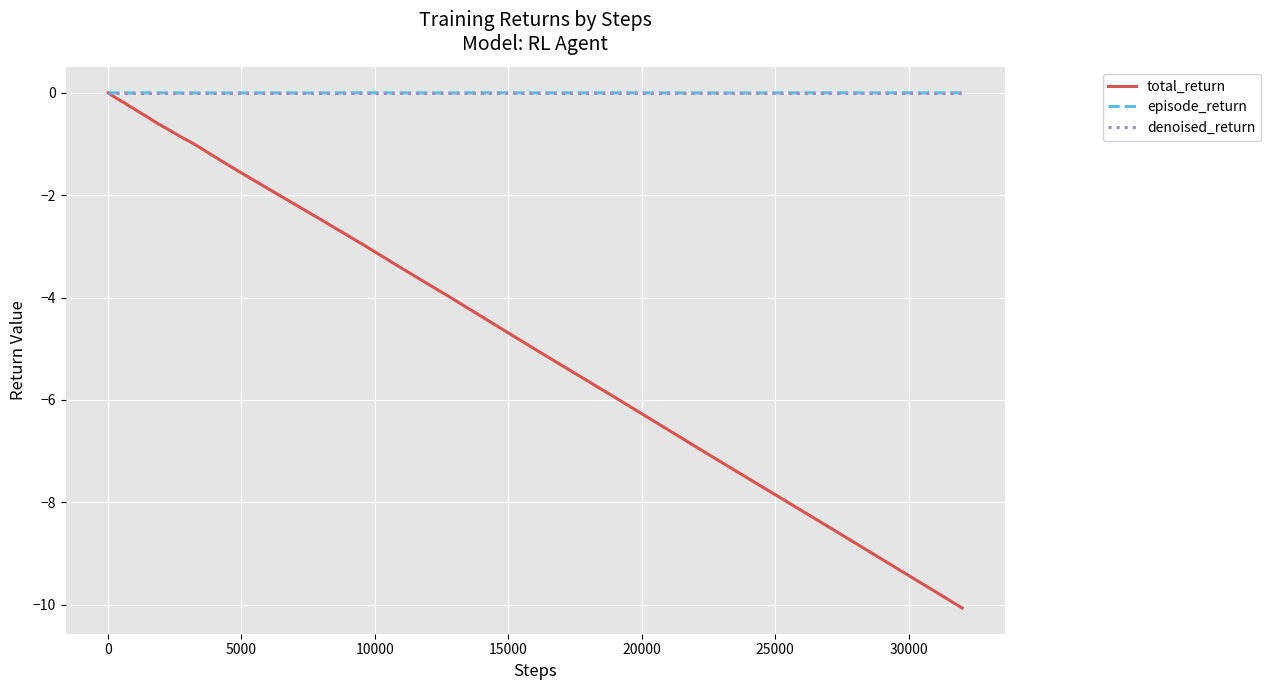

Which series has the widest spread of values?

total_return